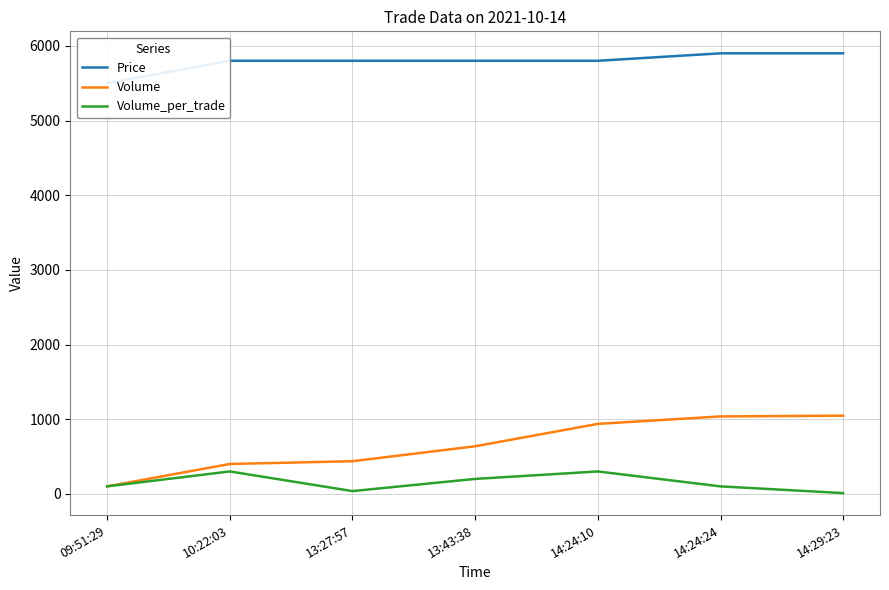

Rank the series by their maximum value, from lowest to highest.

Volume_per_trade, Volume, Price